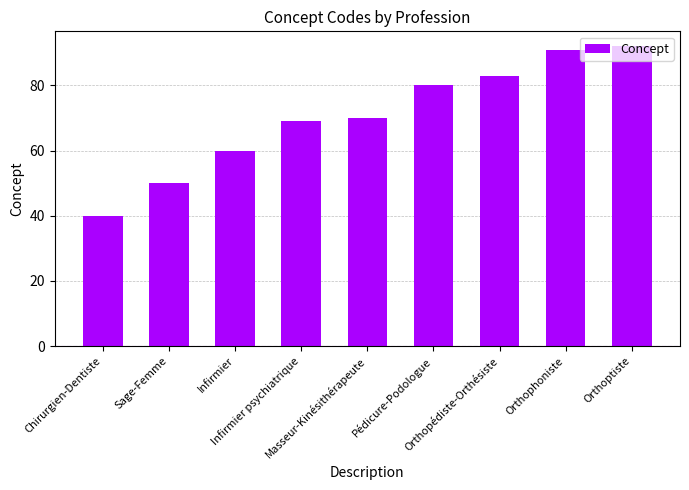

Is it true that the value at Chirurgien-Dentiste is 57?

False